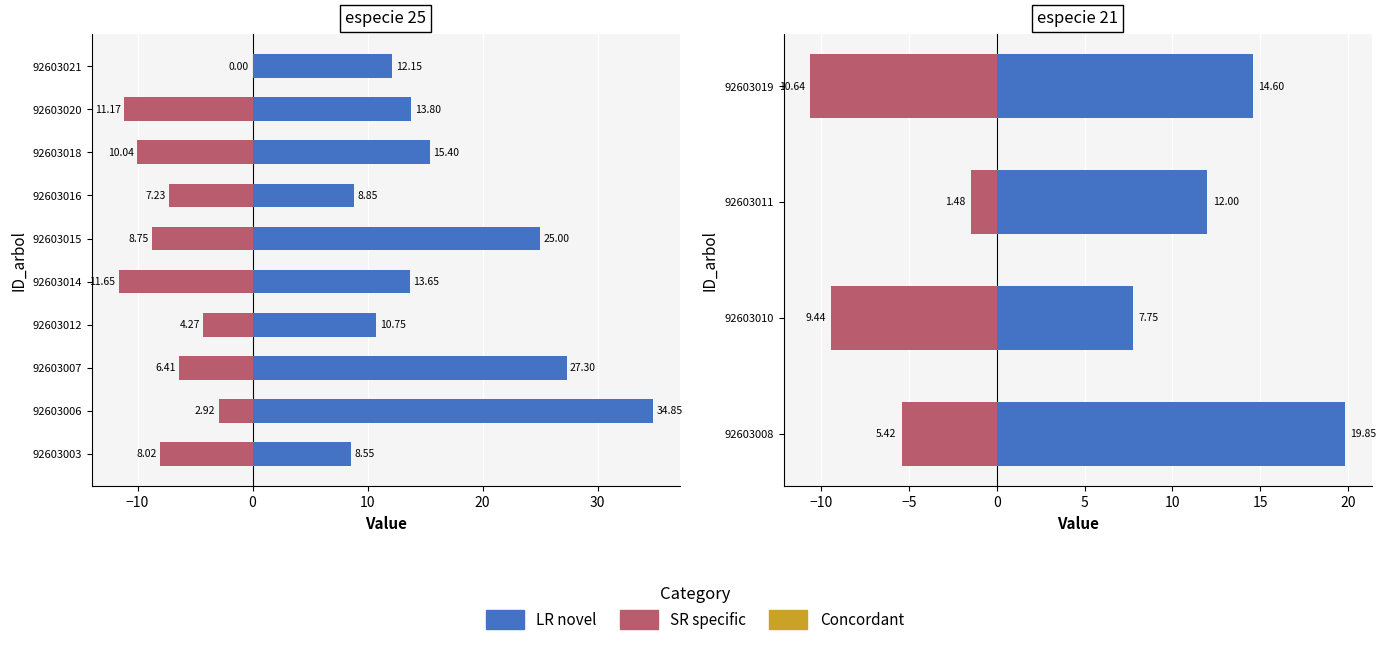

Which series has the largest total across all categories?

LR novel